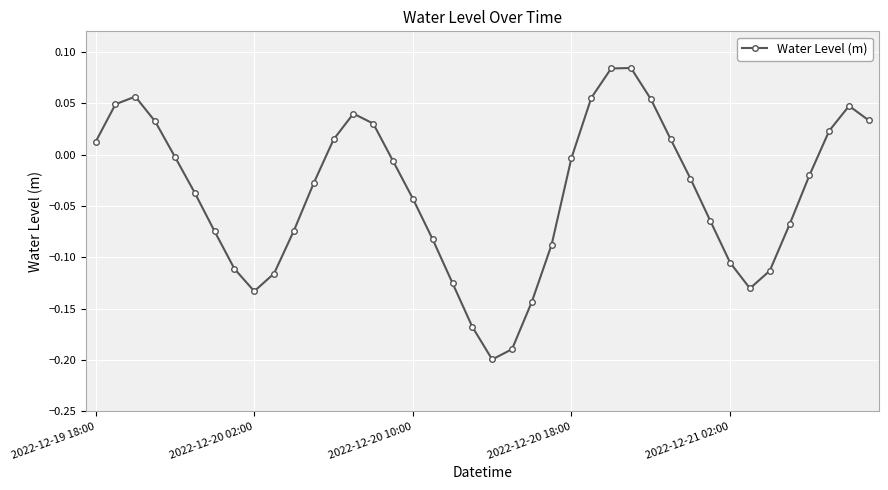

How many points are higher than both their immediate neighbors (excluding endpoints)?

4